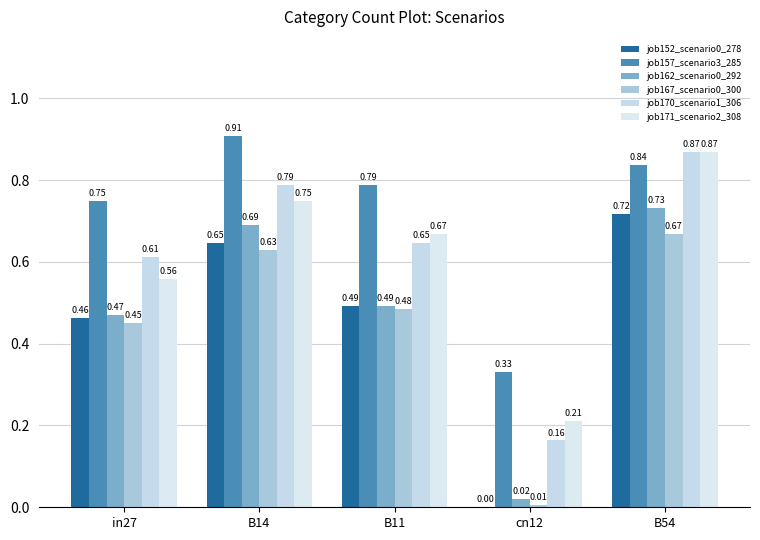

True or false: job167_scenario0_300 has a value of 0.0 at cn12.

True